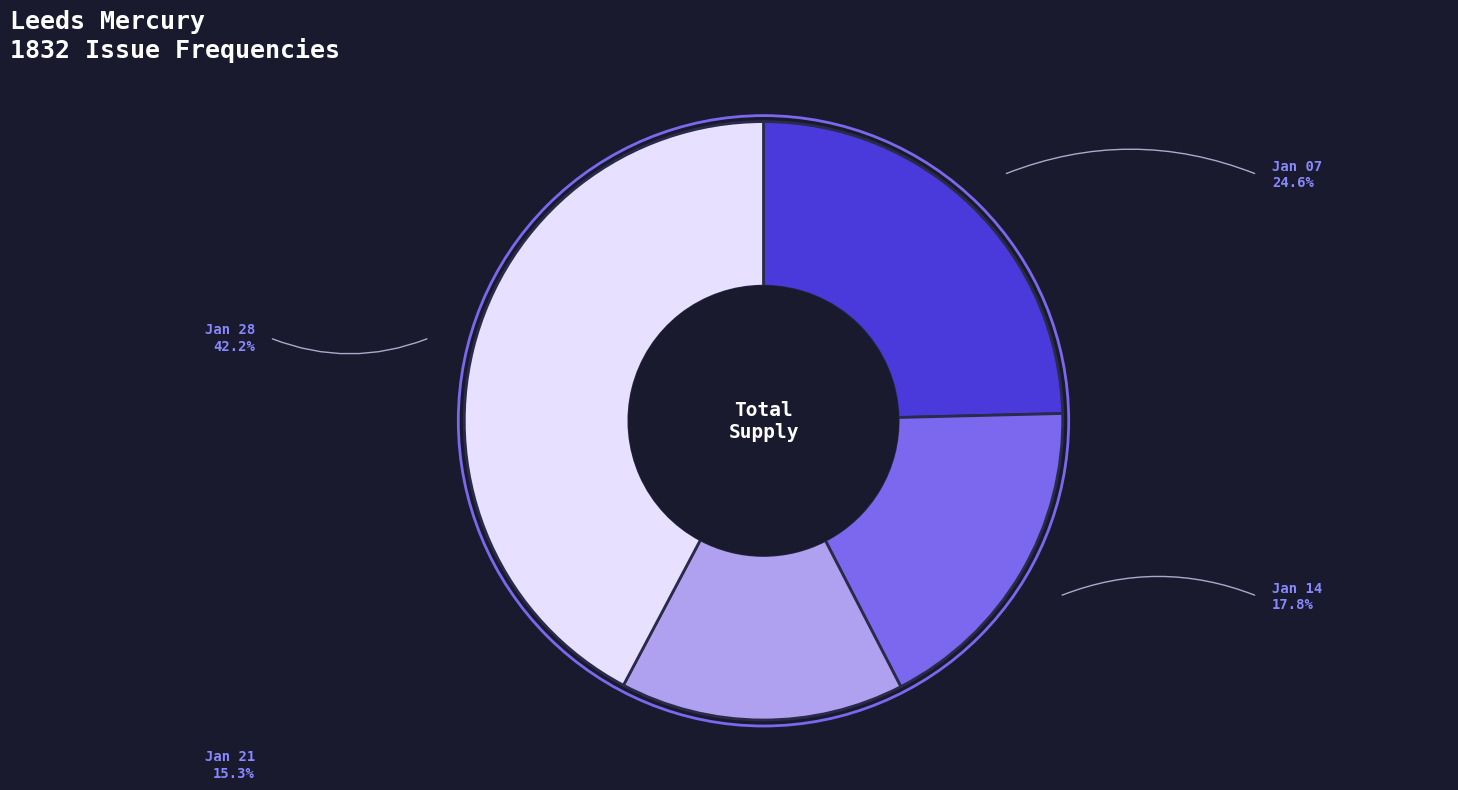

Is there any slice that represents more than half of the pie?

No